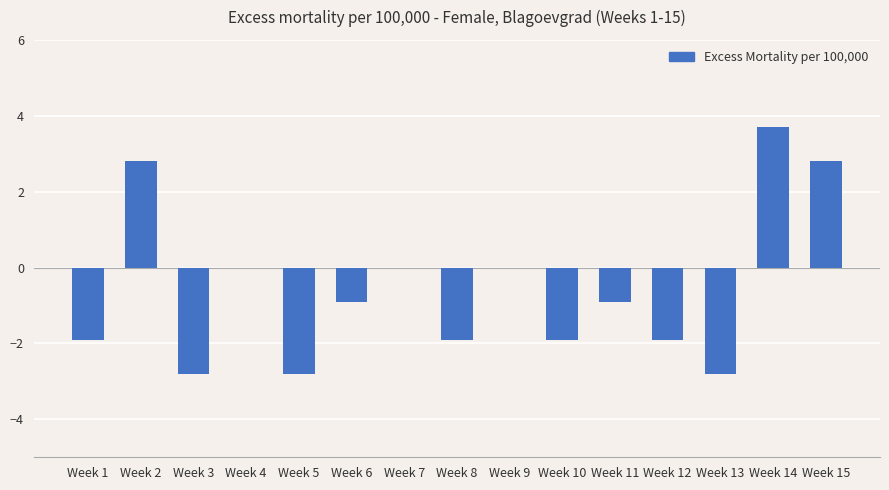

Which category has the highest value across all series?

Week 14